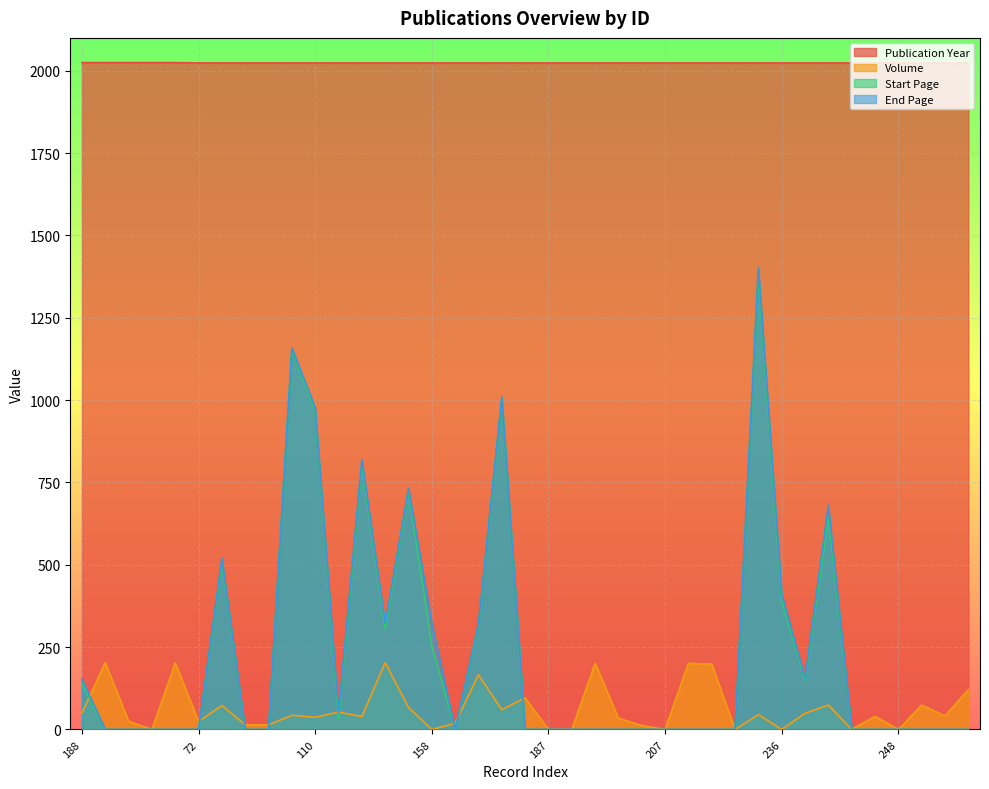

How many distinct data groups are displayed?

4